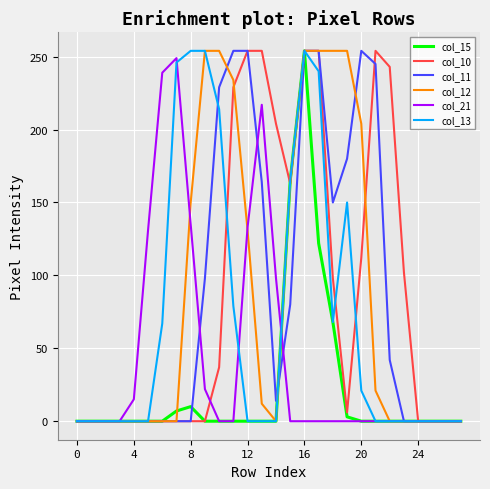

What is the maximum value shown in the chart?

254